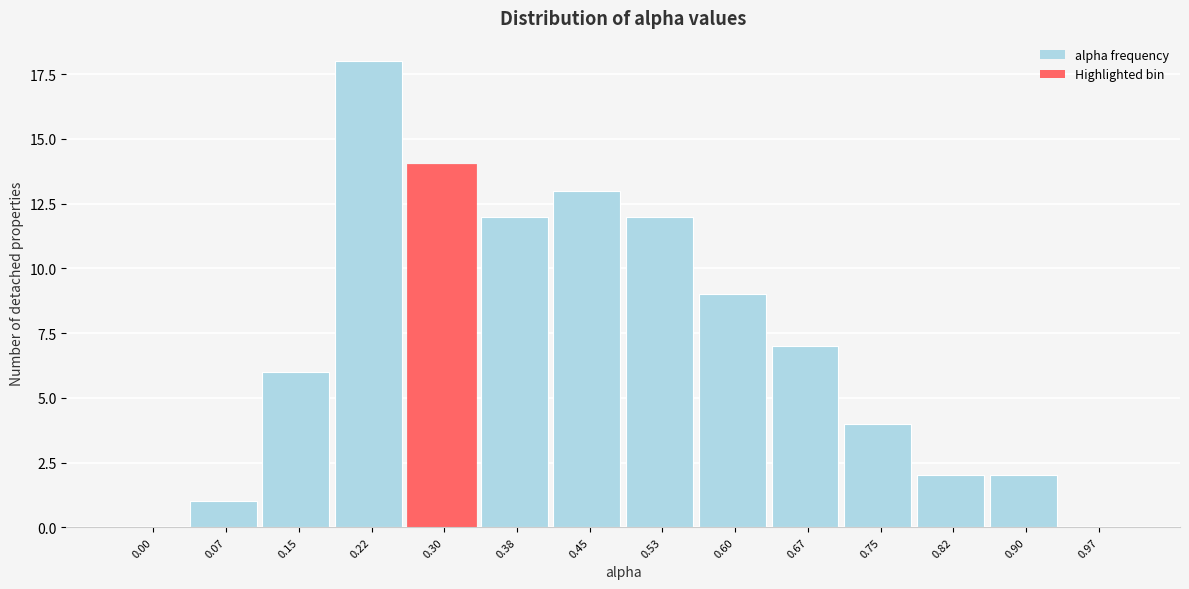

Reading right to left, what are all the values shown in this chart?

0.97=0	0.90=2	0.82=2	0.75=4	0.67=7	0.60=9	0.53=12	0.45=13	0.38=12	0.30=14	0.22=18	0.15=6	0.07=1	0.00=0